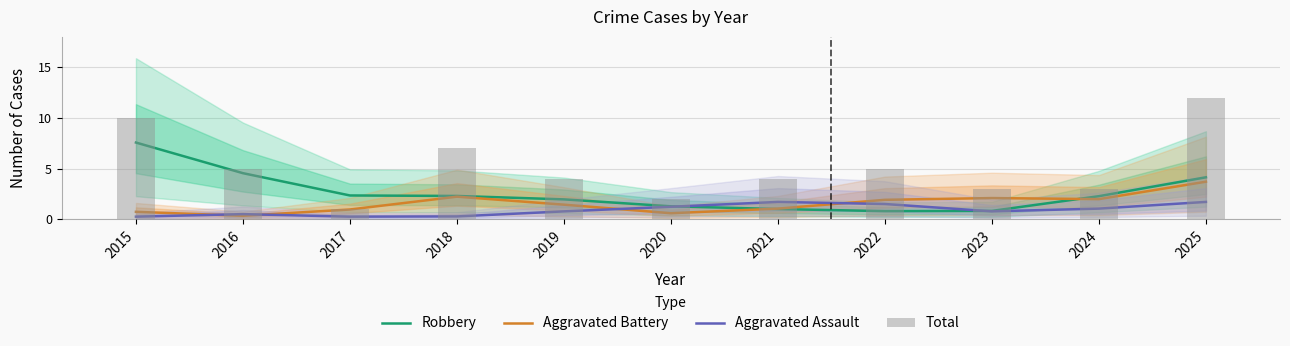

Reading left to right, extract all data points from this chart.

Robbery: 2015=7.6	2016=4.5	2017=2.3	2018=2.3	2019=2.0	2020=1.3	2021=1.0	2022=0.8	2023=0.8	2024=2.3	2025=4.1
Aggravated Battery: 2015=0.7	2016=0.3	2017=1.0	2018=2.2	2019=1.4	2020=0.6	2021=1.0	2022=1.9	2023=2.1	2024=2.0	2025=3.7
Aggravated Assault: 2015=0.3	2016=0.5	2017=0.3	2018=0.3	2019=0.8	2020=1.2	2021=1.7	2022=1.5	2023=0.8	2024=1.0	2025=1.7
Total: 2015=10.0	2016=5.0	2017=1.0	2018=7.0	2019=4.0	2020=2.0	2021=4.0	2022=5.0	2023=3.0	2024=3.0	2025=12.0